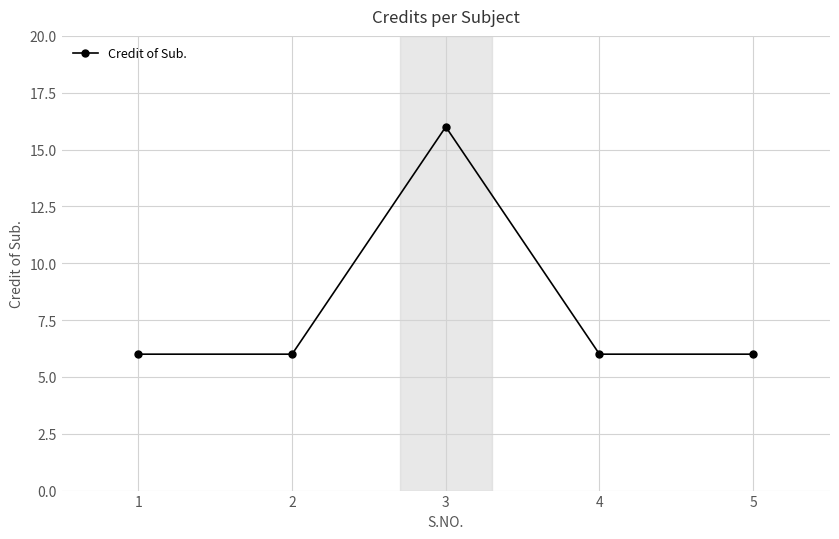

Approximately how many times larger is the value at 2 compared to 1?

1.0